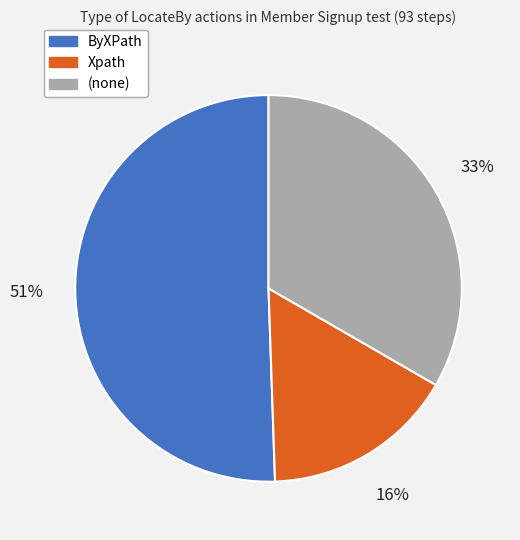

To the nearest percent, what is the combined percentage of Xpath and (none)?

49%